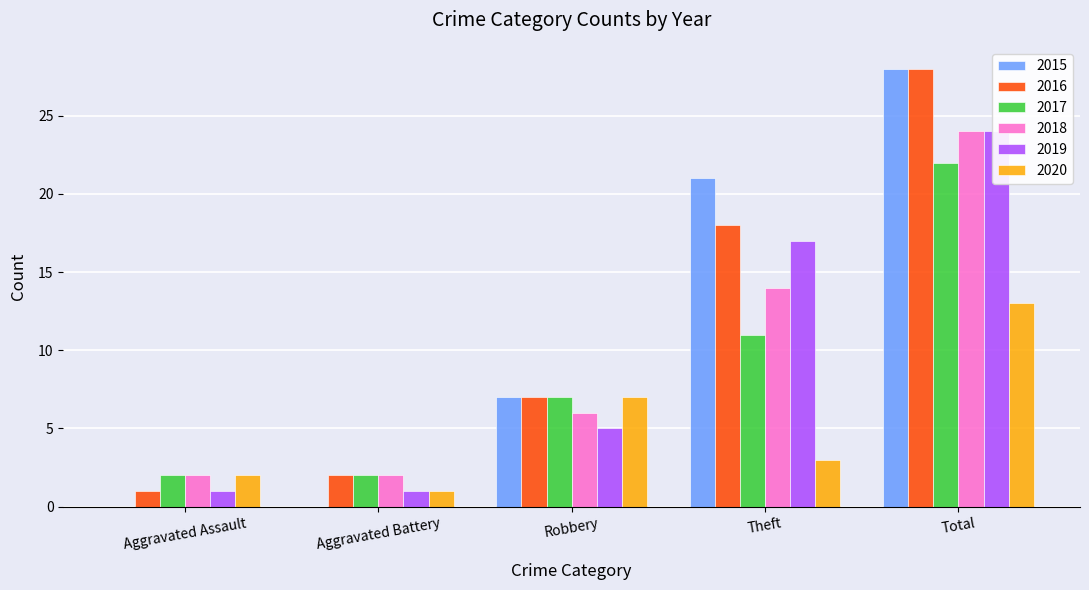

Rank the series at Total from highest to lowest value.

2015, 2016, 2018, 2019, 2017, 2020